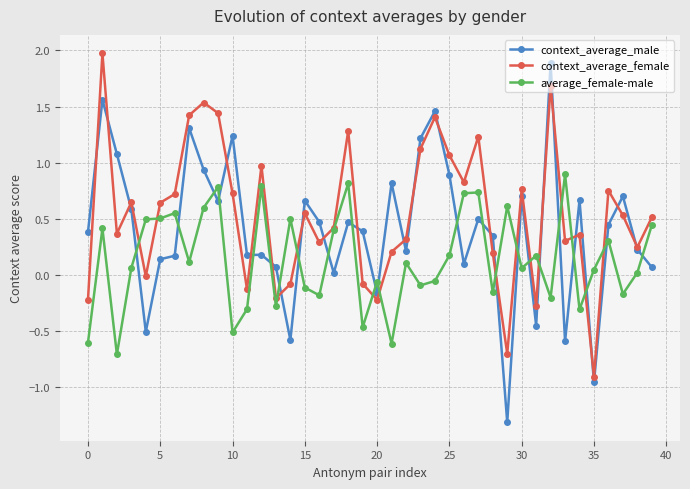

True or false: context_average_male has more than 1 interior local peaks.

True